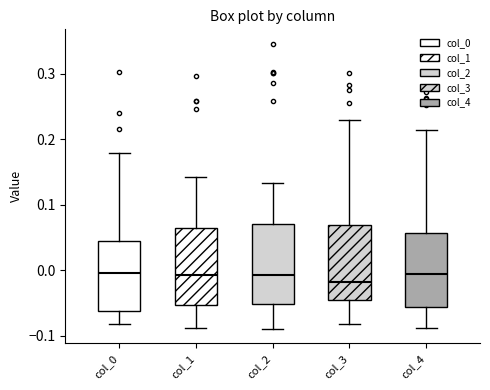

Reading left to right, transcribe this box plot: for each box, give where its median line is, the range the box spans, and where its two whiskers end, as read against the y-axis. The values are not printed on the chart, so give them approximately, as read against the axis.

col_0: median 0.00, box -0.06 to 0.04, whiskers -0.08 to 0.18
col_1: median -0.01, box -0.05 to 0.06, whiskers -0.09 to 0.14
col_2: median -0.01, box -0.05 to 0.07, whiskers -0.09 to 0.13
col_3: median -0.02, box -0.05 to 0.07, whiskers -0.08 to 0.23
col_4: median -0.01, box -0.06 to 0.06, whiskers -0.09 to 0.21